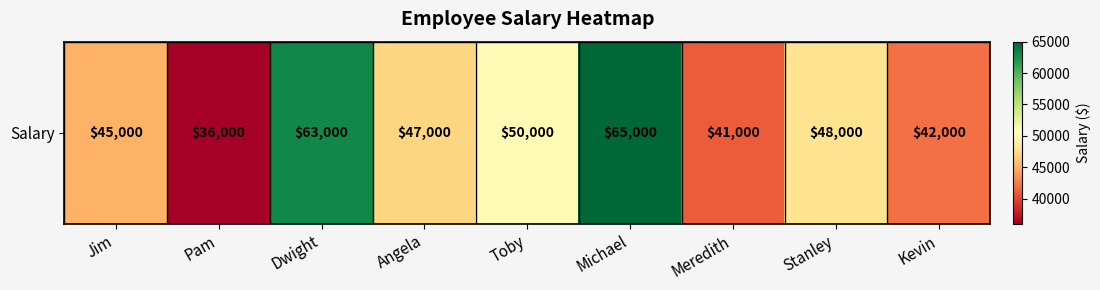

What is the smallest value displayed?

36000